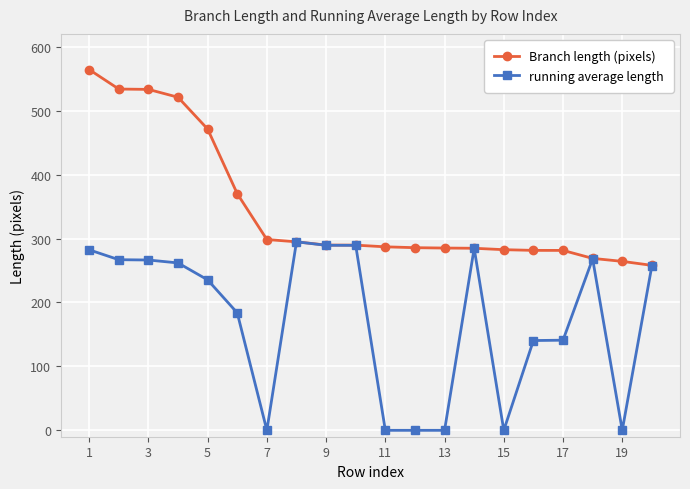

What are all the series names shown in the legend?

Branch length (pixels), running average length